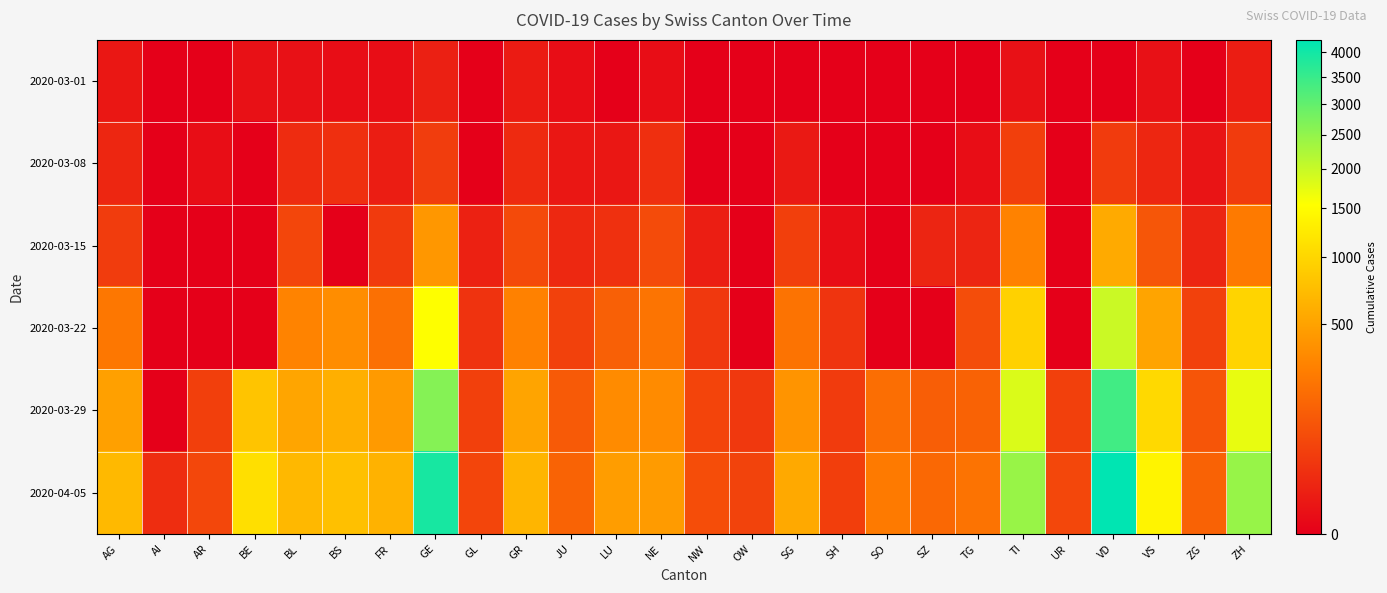

Which series changed the most between AR and LU?

2020-04-05